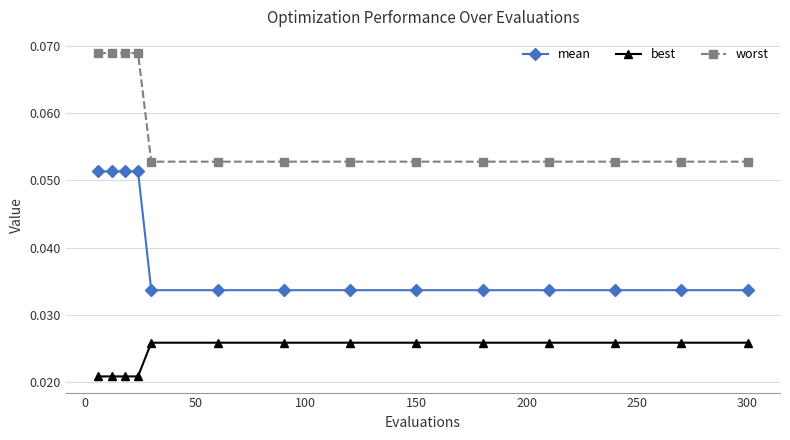

True or false: mean and worst intersect in this chart.

False